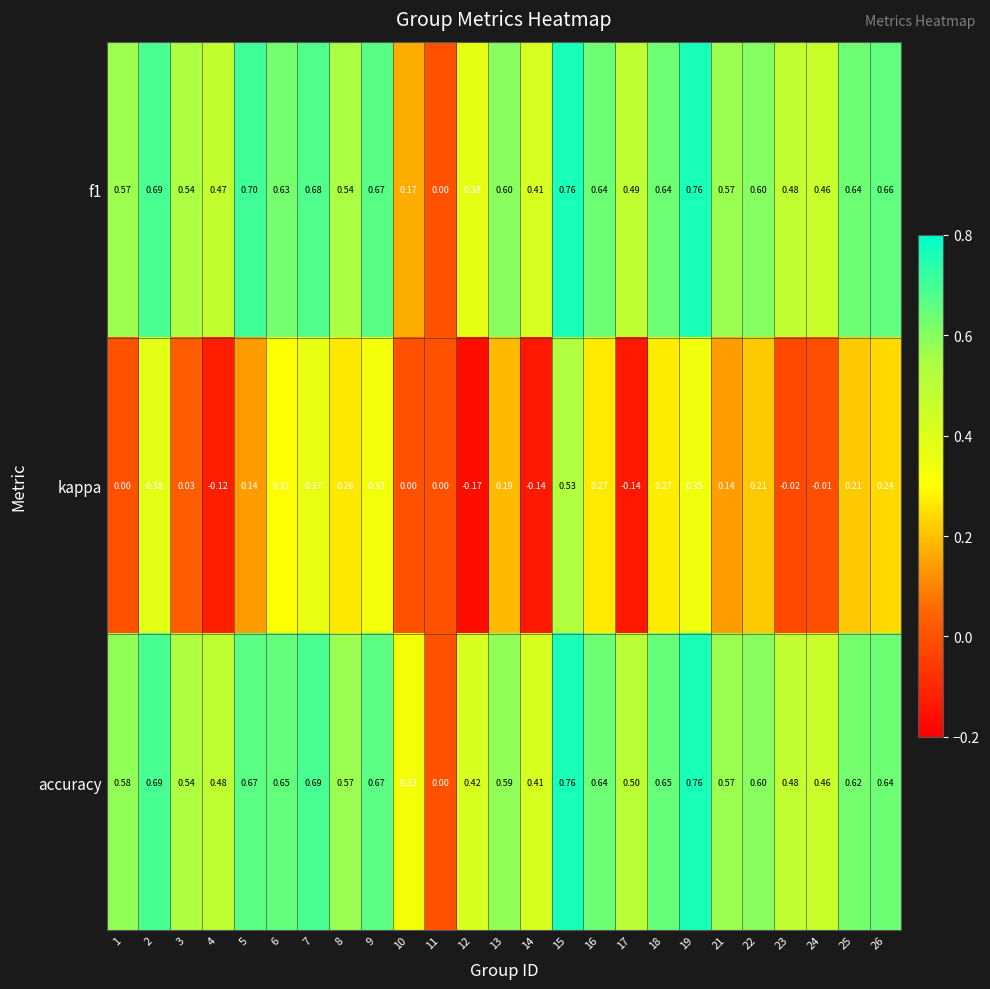

Which series has the largest total across all categories?

accuracy